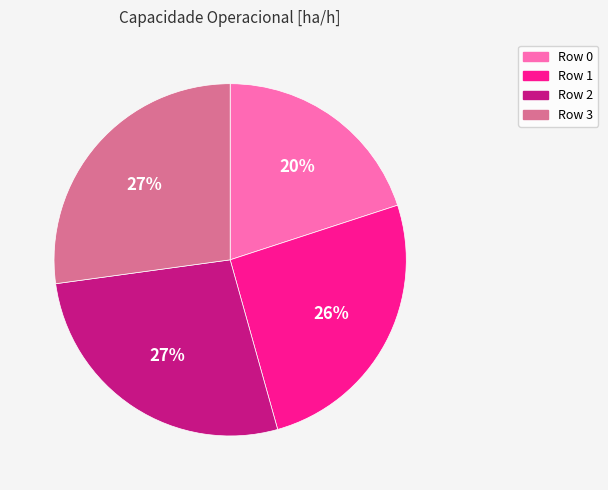

Do Row 2 and Row 1 together represent more than half of the pie?

Yes